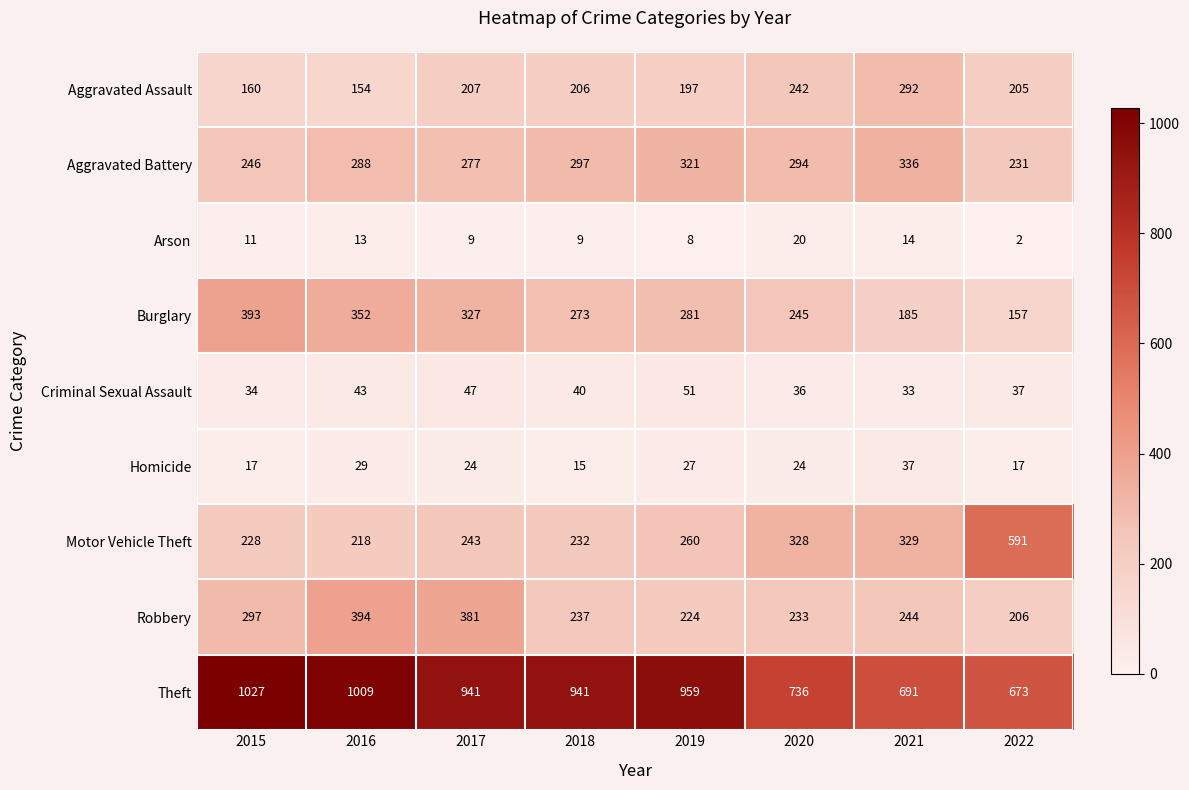

At how many categories does at least one series exceed 298?

8